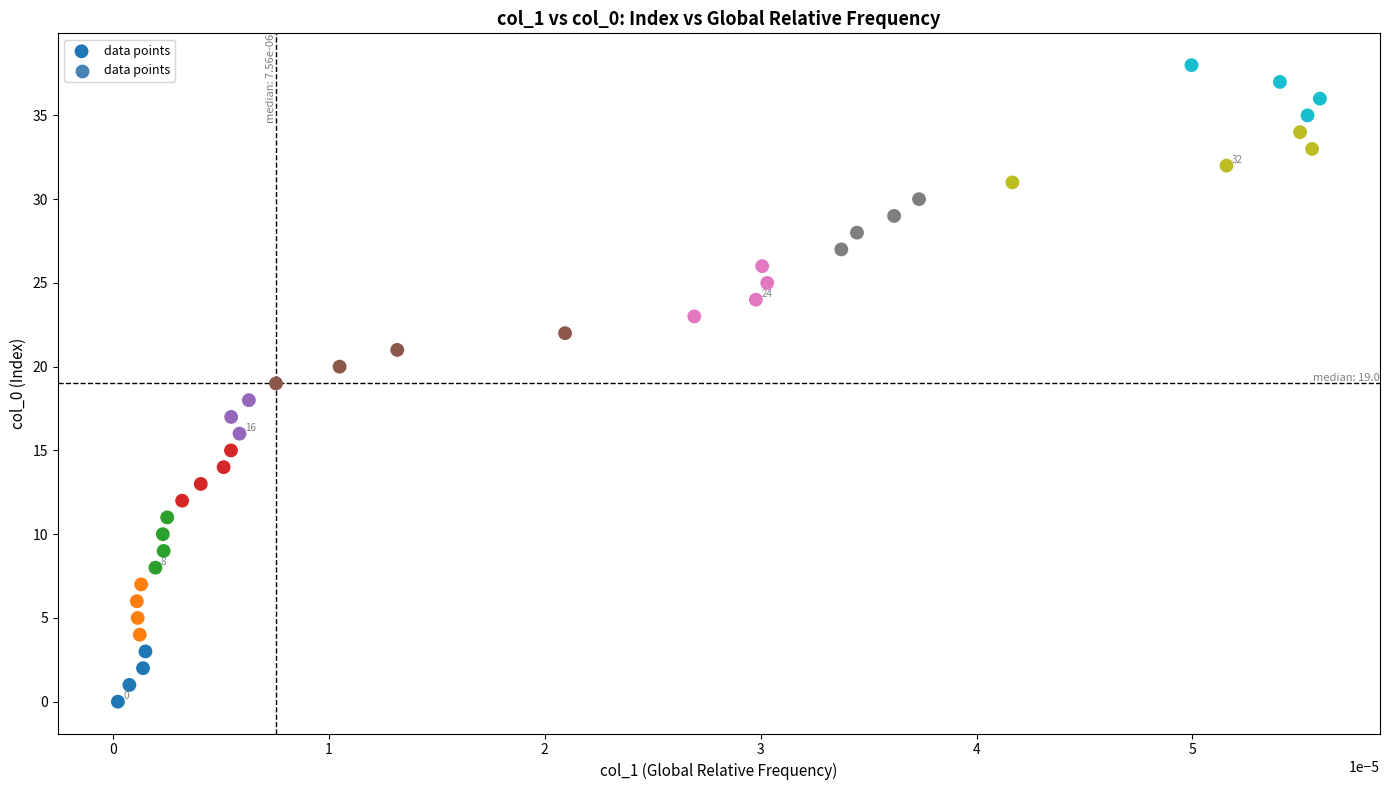

What is the range of Y values (max minus min)?

38